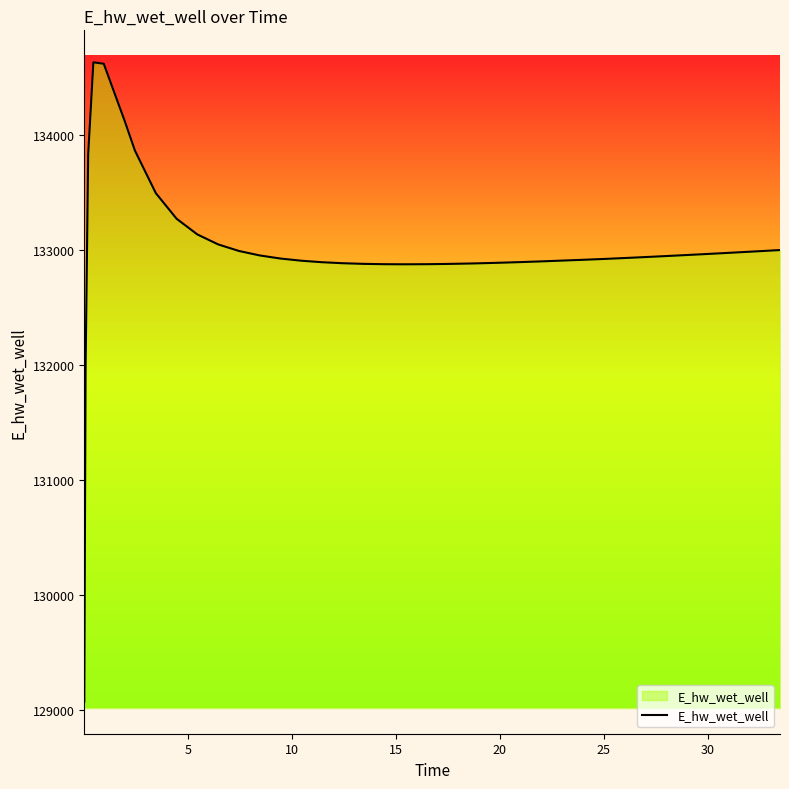

What is the difference between the maximum and minimum values?

5557.7